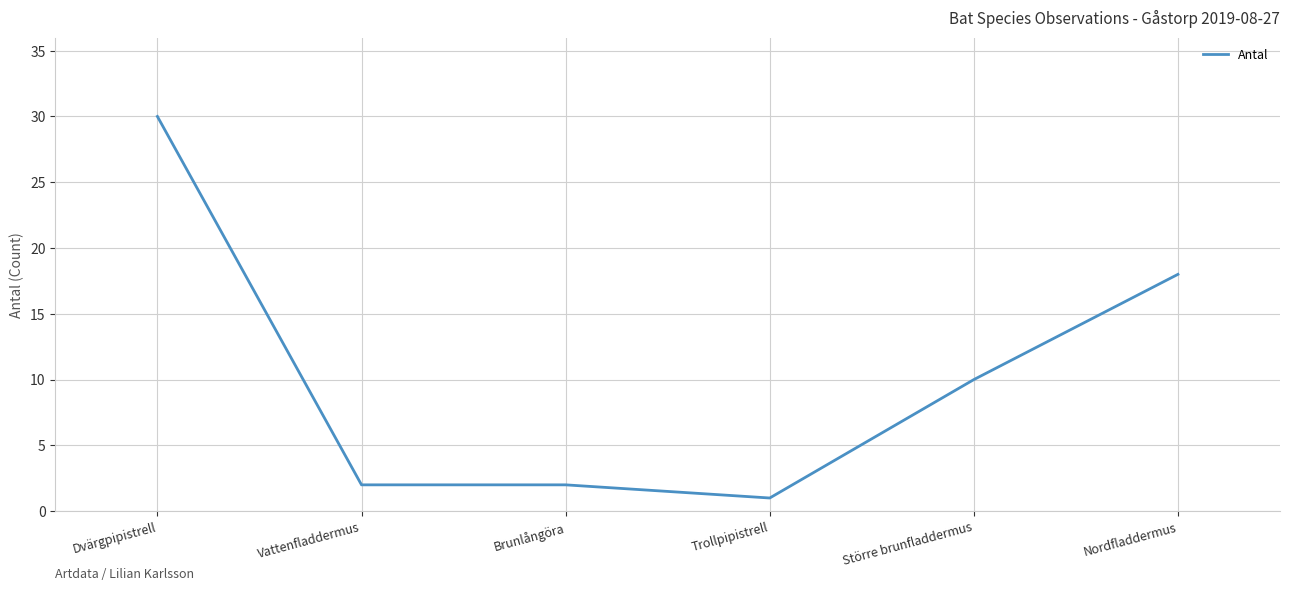

What position from the left is Dvärgpipistrell?

1